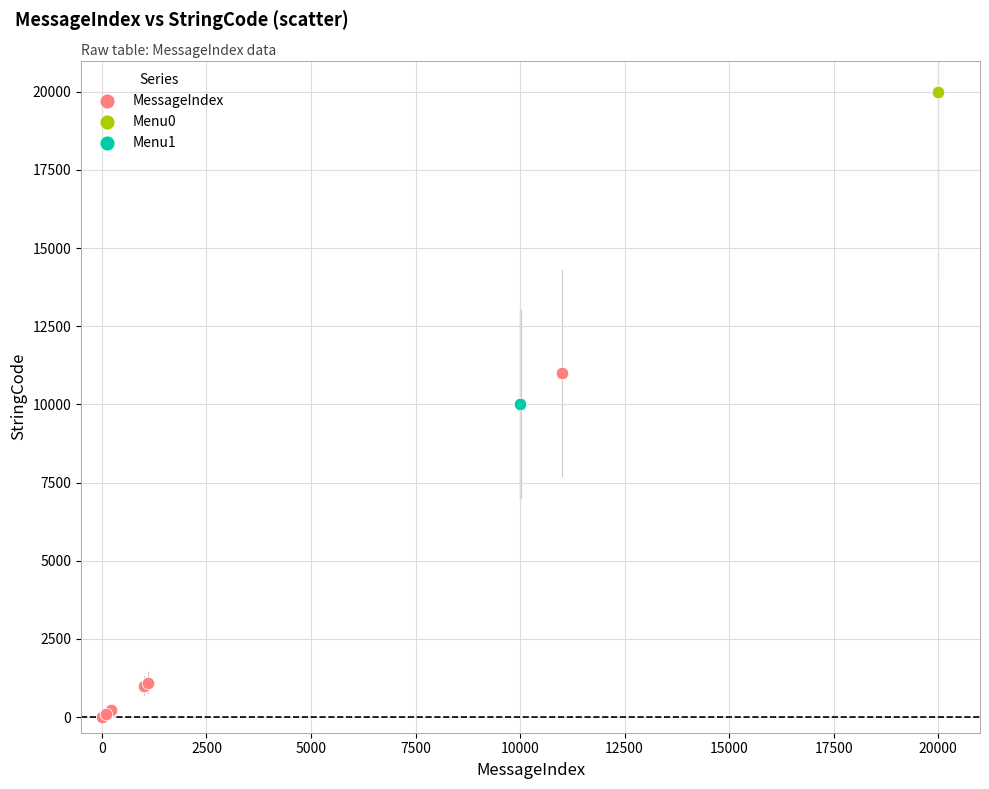

What are all the series names shown in the legend?

MessageIndex, Menu0, Menu1